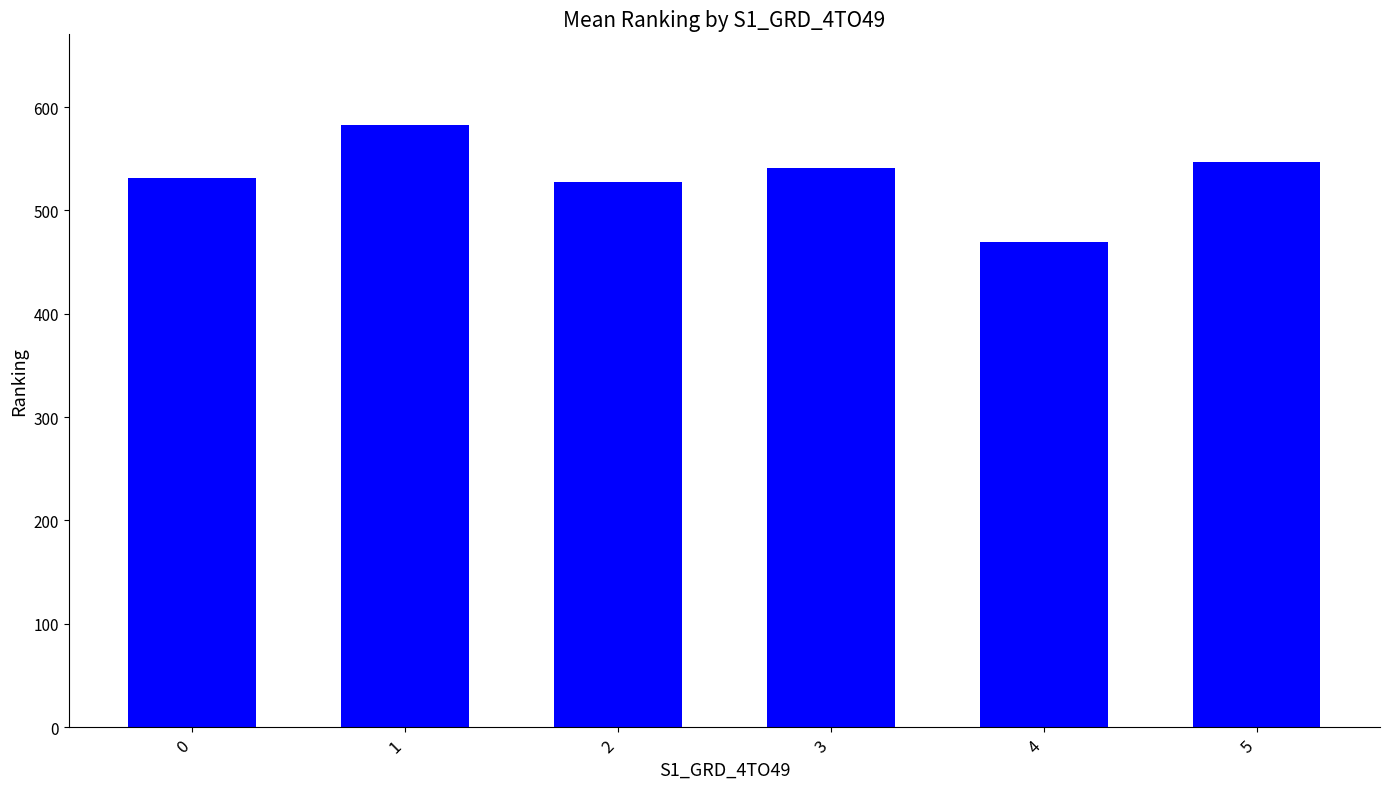

Which has a higher value, 5 or 3?

5